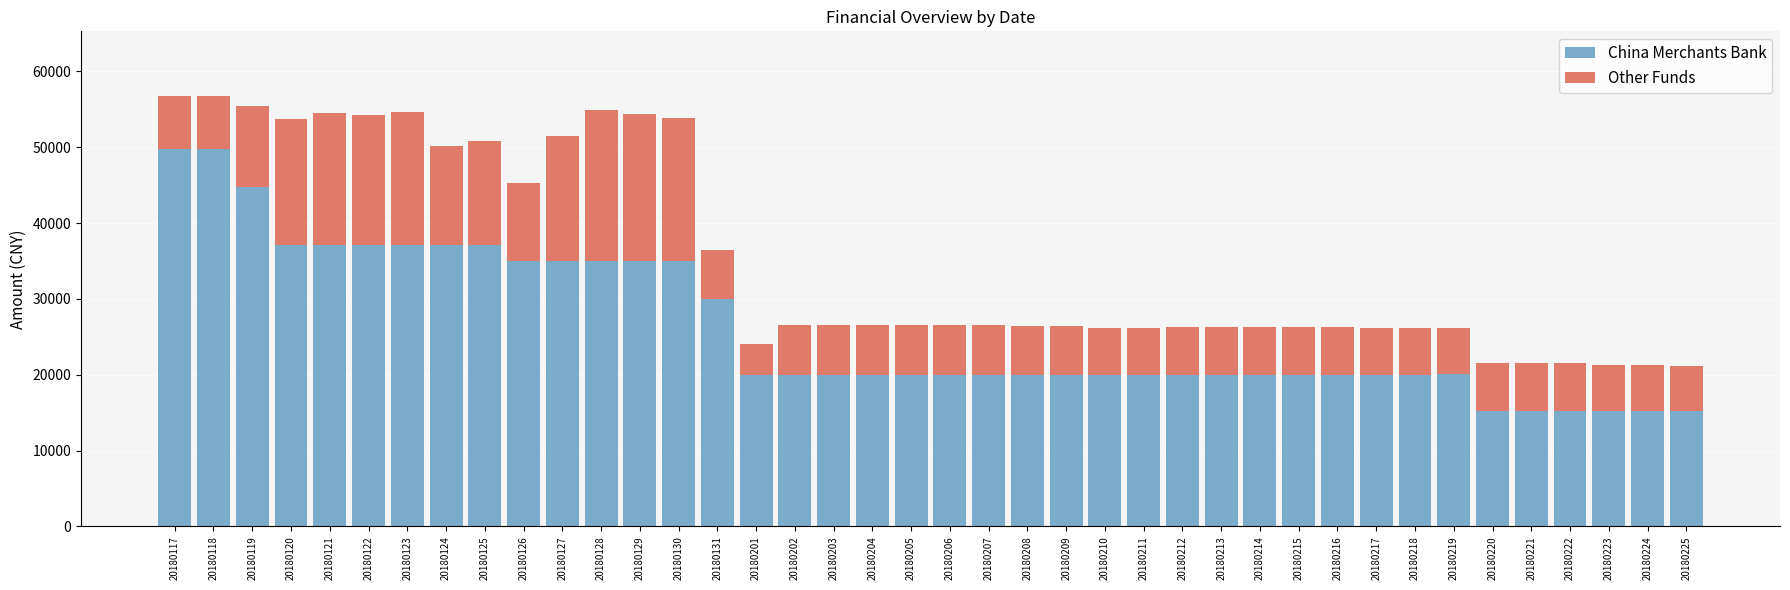

What is the total value across all series at 20180201?

24068.9